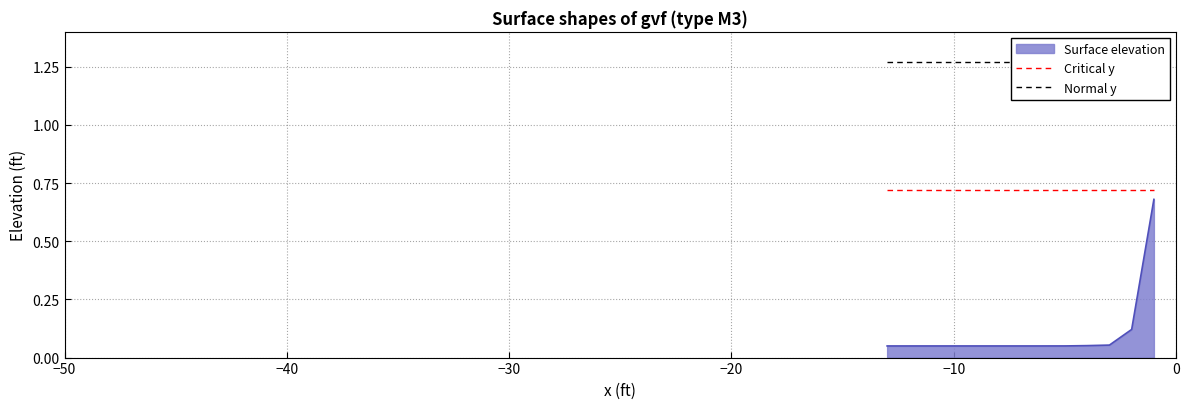

What is the value of the Normal y point at the 2nd from the left?

1.3